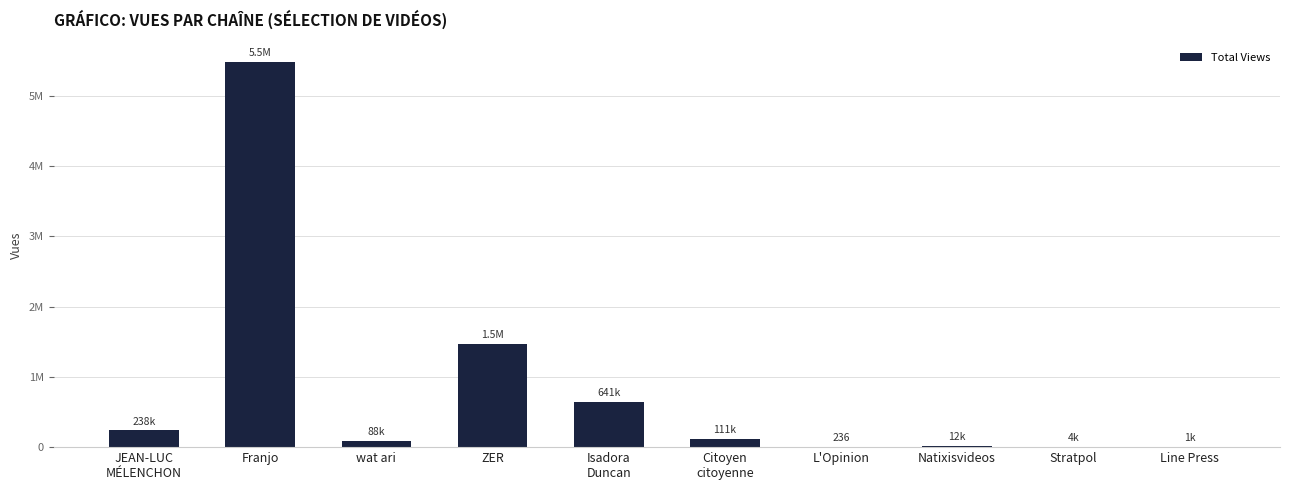

What is the change in value from Citoyen
citoyenne to Natixisvideos?

-99165